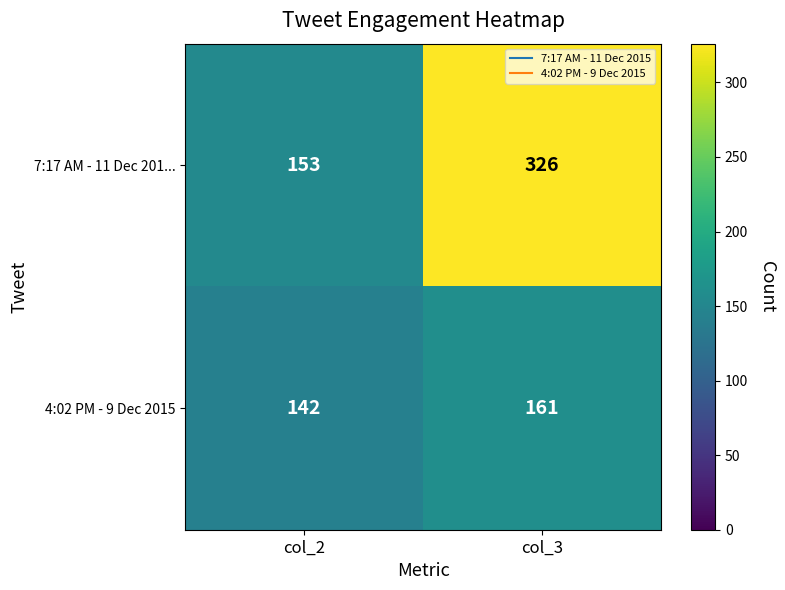

What is the smallest value displayed?

142